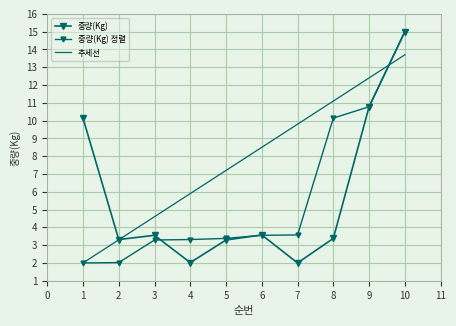

What is the average value of the 중량(Kg) 정렬 series?

5.7